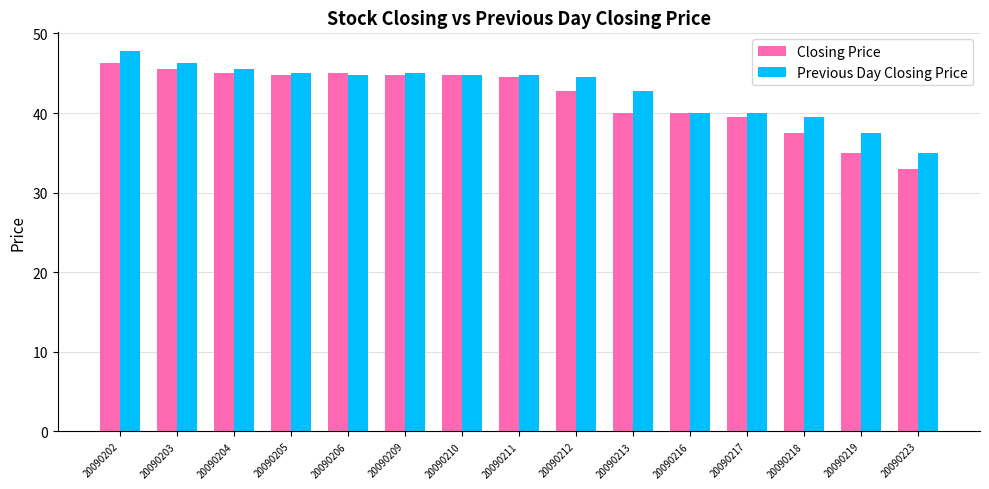

The value of Previous Day Closing Price at 20090203 is 46.2. True or false?

True